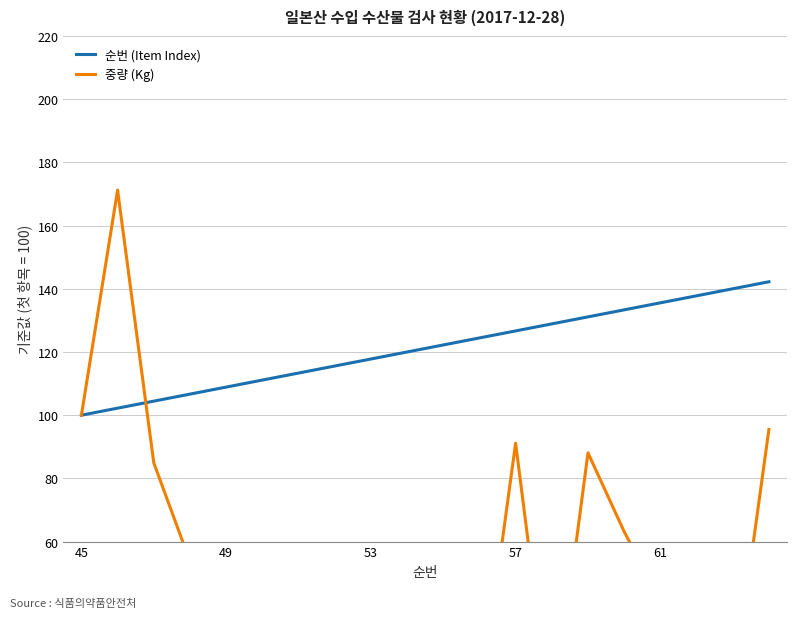

What is the average value of the 중량 (Kg) series?

48.9